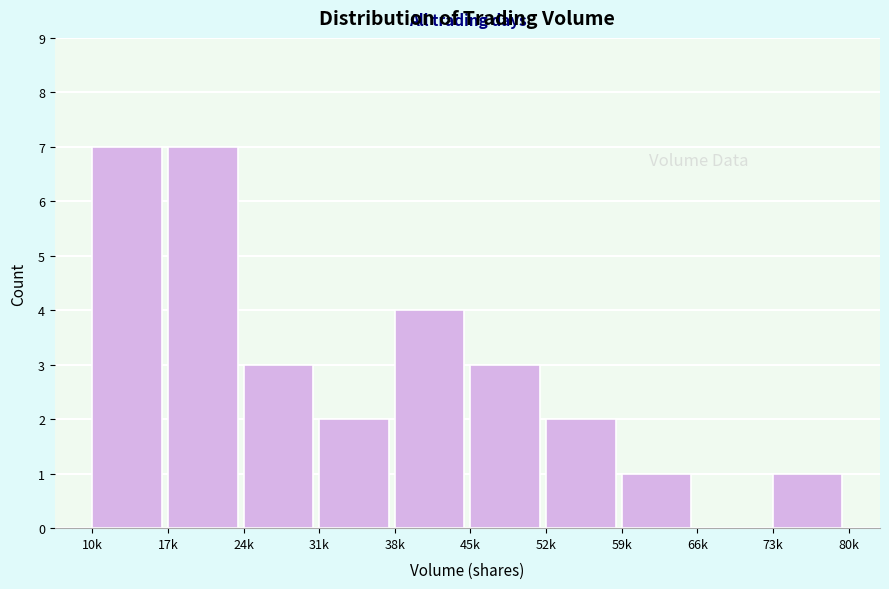

Reading left to right, list all the values displayed in this chart.

10k=7	17k=7	24k=3	31k=2	38k=4	45k=3	52k=2	59k=1	66k=0	73k=1